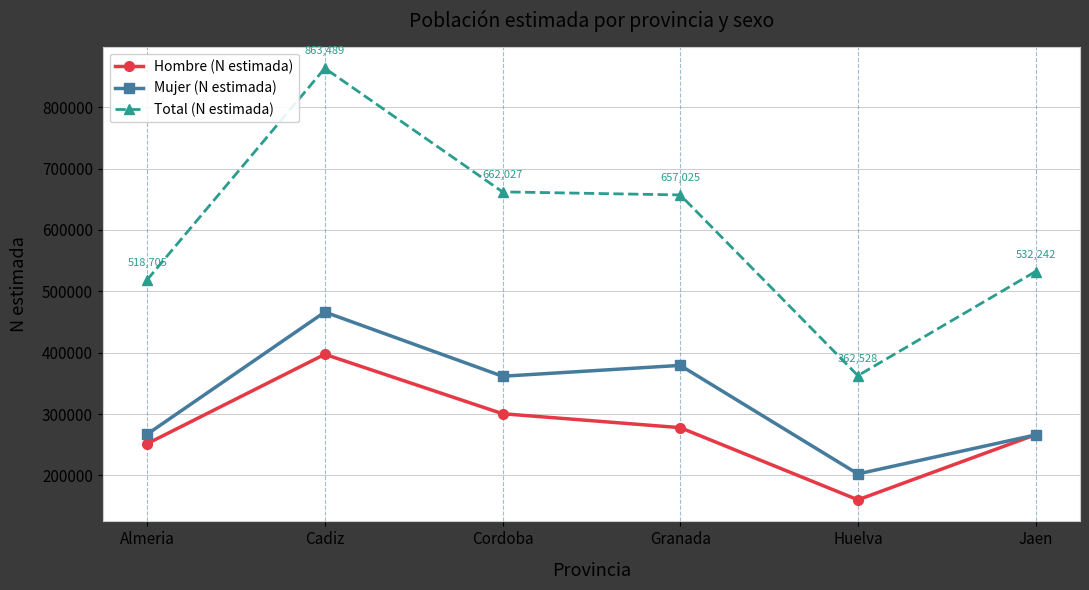

What is the label of the 5th point from the left?

Huelva